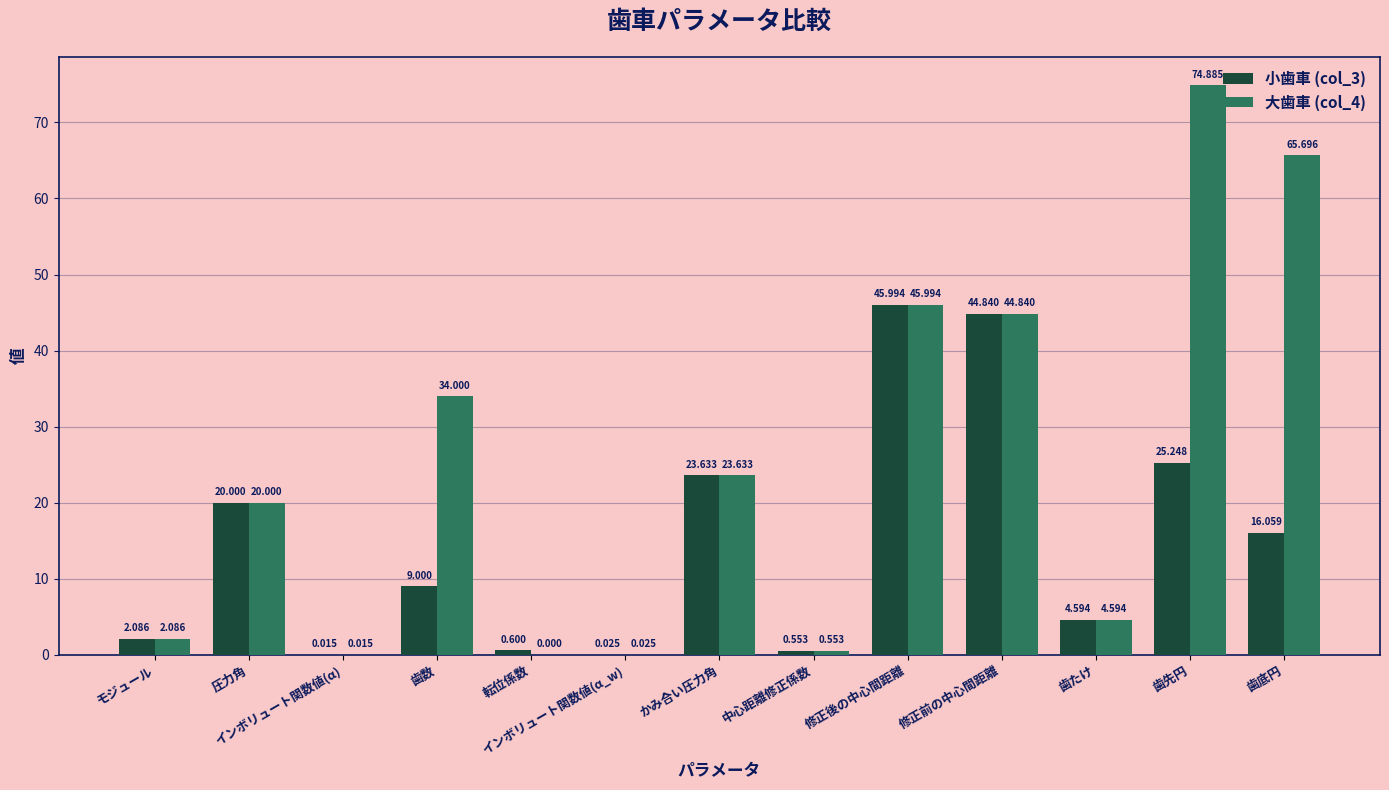

Count the number of categories in the chart.

13